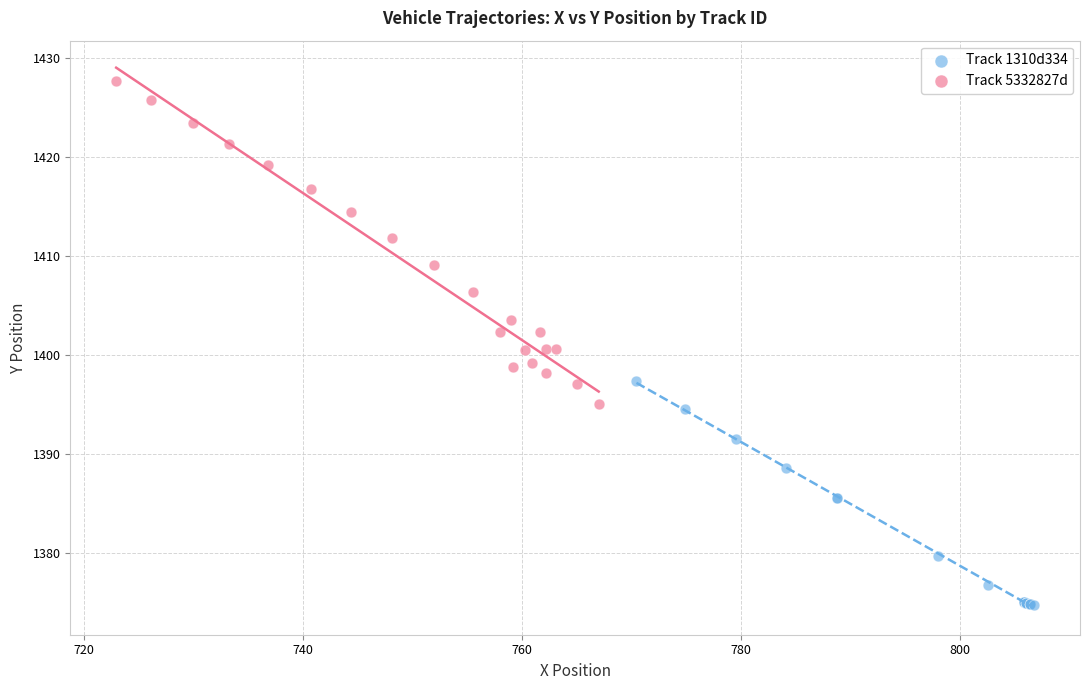

Which series has the largest Y range (max minus min)?

Track 5332827d